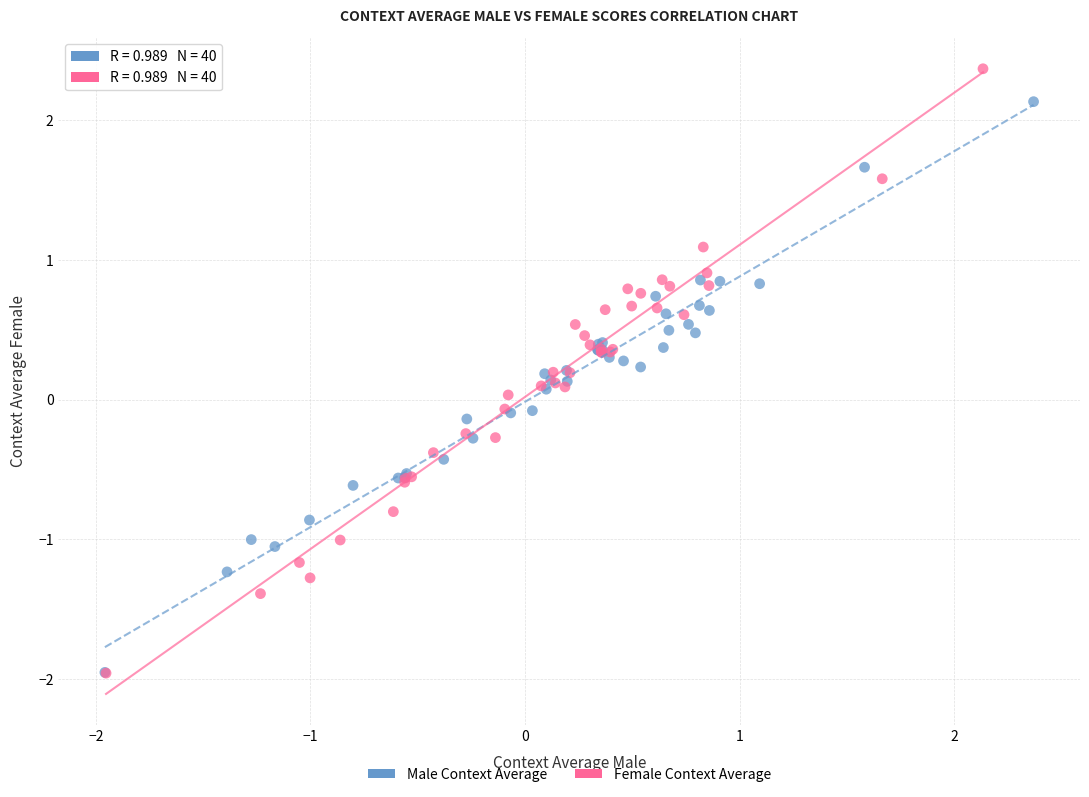

Which series reaches the maximum Y coordinate?

Female Context Average